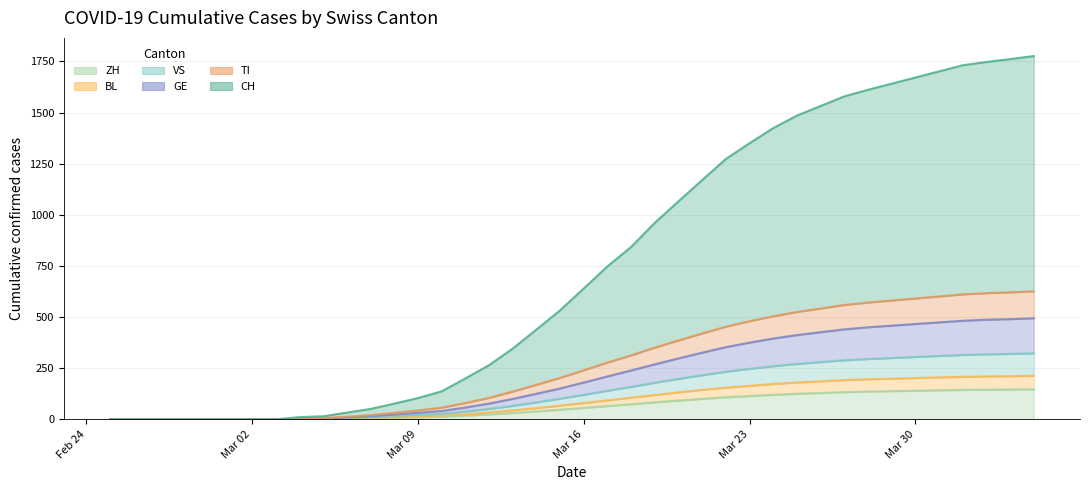

Which series has the largest total across all categories?

CH